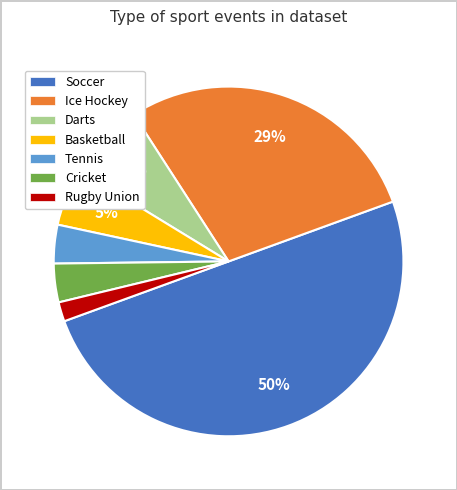

The Ice Hockey slice represents 16% of the pie. True or false?

False